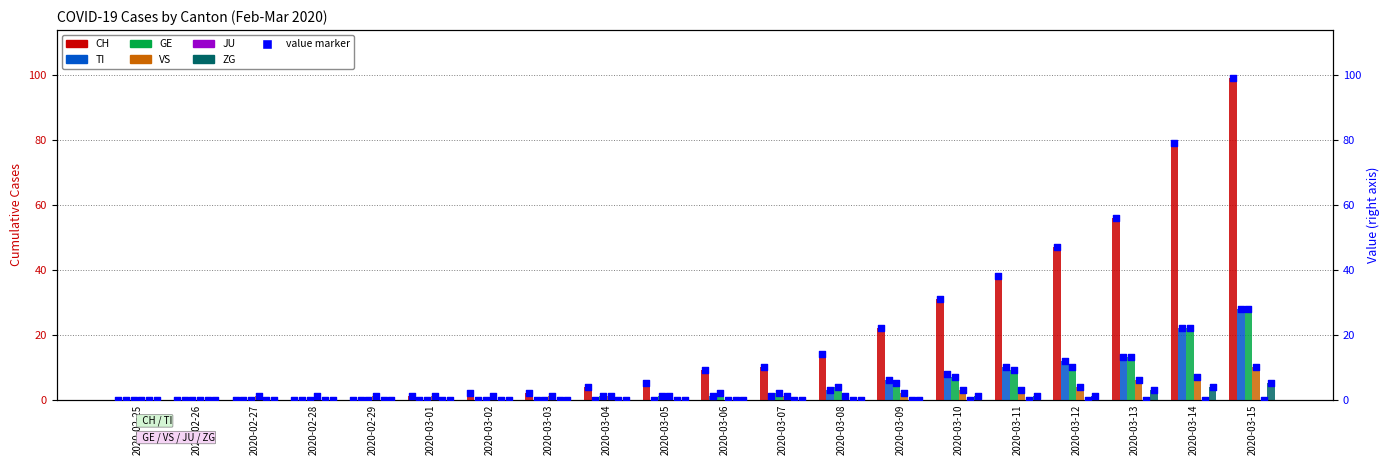

What are all the series names shown in the legend?

CH, TI, GE, VS, JU, ZG